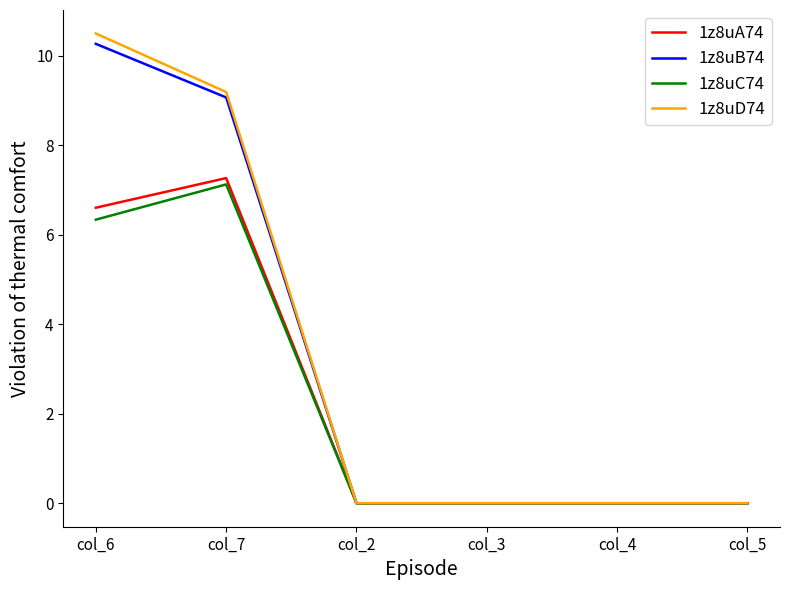

What is the sum of all 1z8uC74 values?

13.5